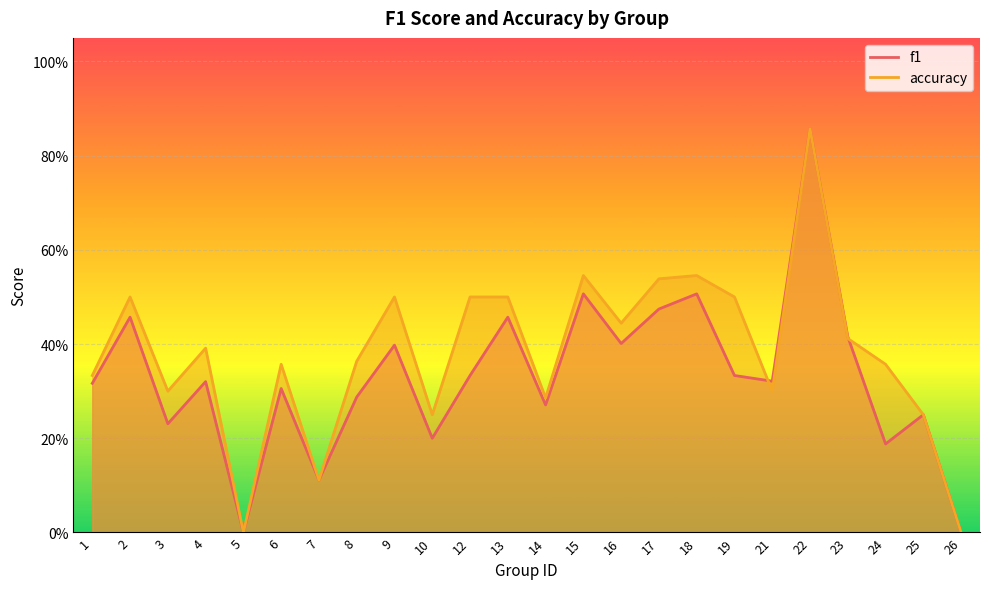

The value of accuracy at 2 is 0.3. True or false?

False